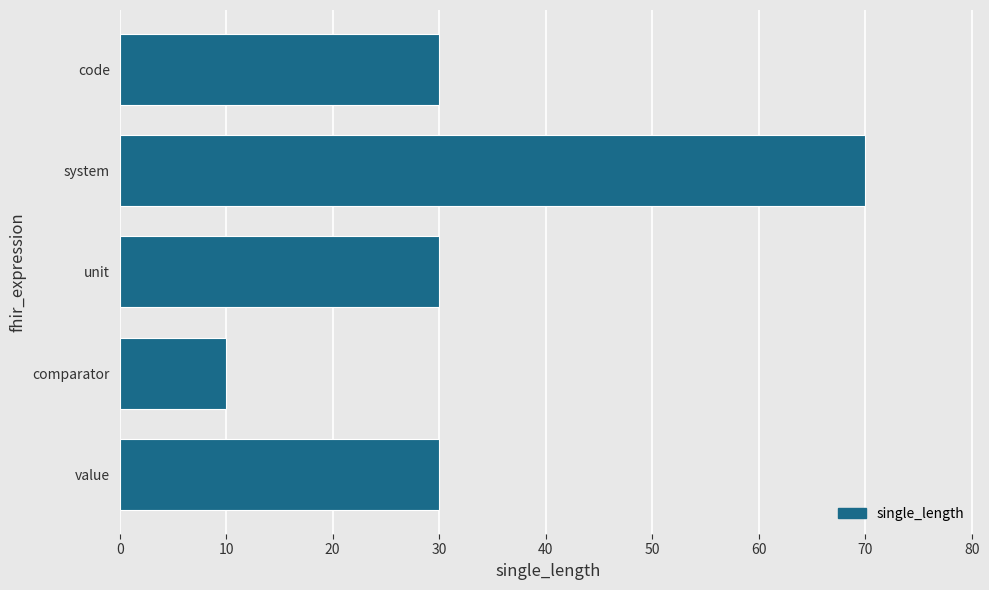

Between comparator and code, which is larger?

code